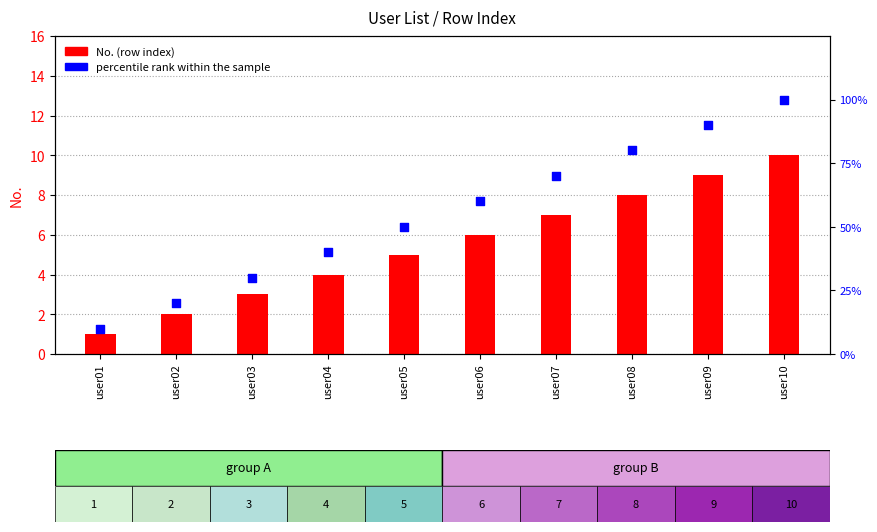

Is the value of No. (row index) at user02 greater than the value of percentile rank within the sample at user02?

No